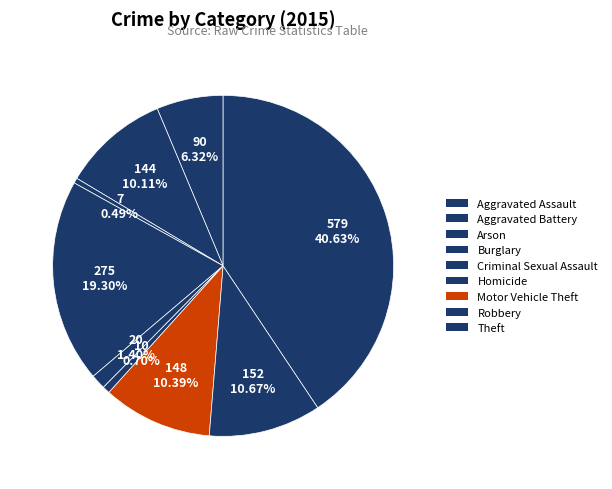

Rank the categories by value from highest to lowest.

Theft, Burglary, Robbery, Motor Vehicle Theft, Aggravated Battery, Aggravated Assault, Criminal Sexual Assault, Homicide, Arson